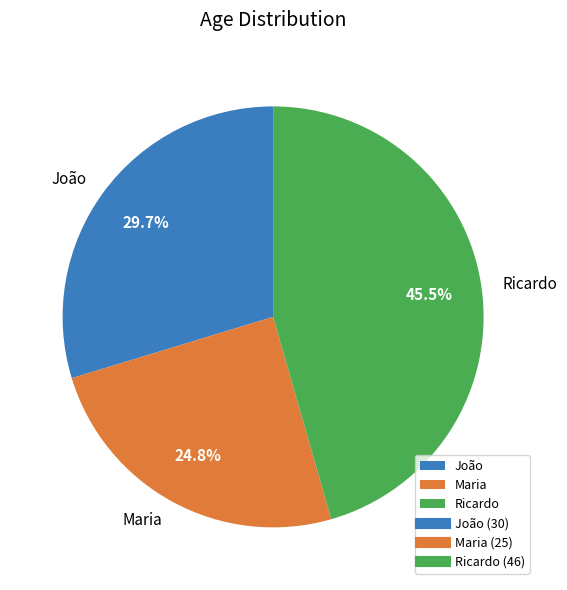

Rank the categories by value from highest to lowest.

Ricardo, João, Maria